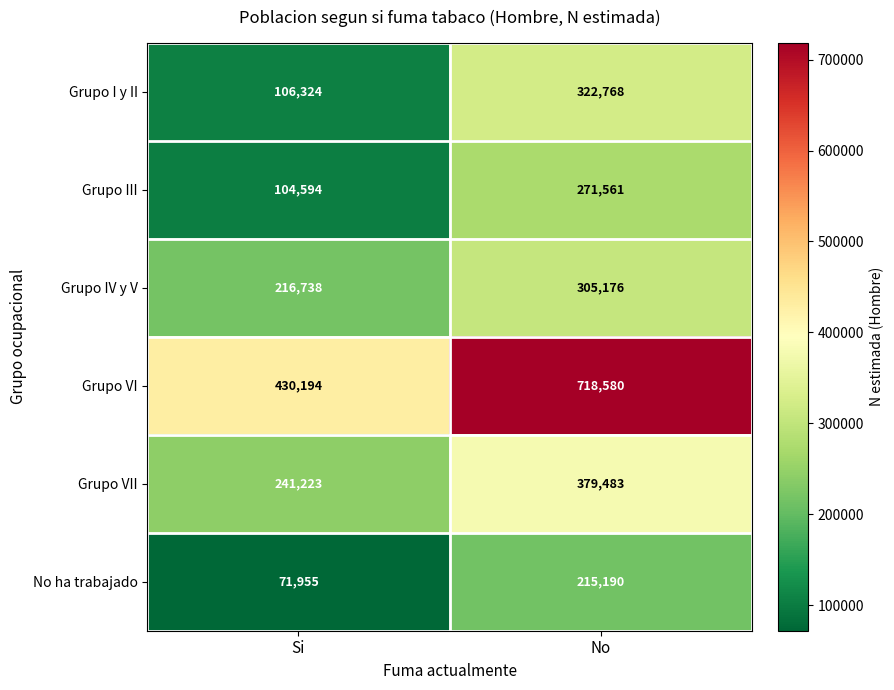

What is the sum of the Grupo VII values at No and Si?

620706